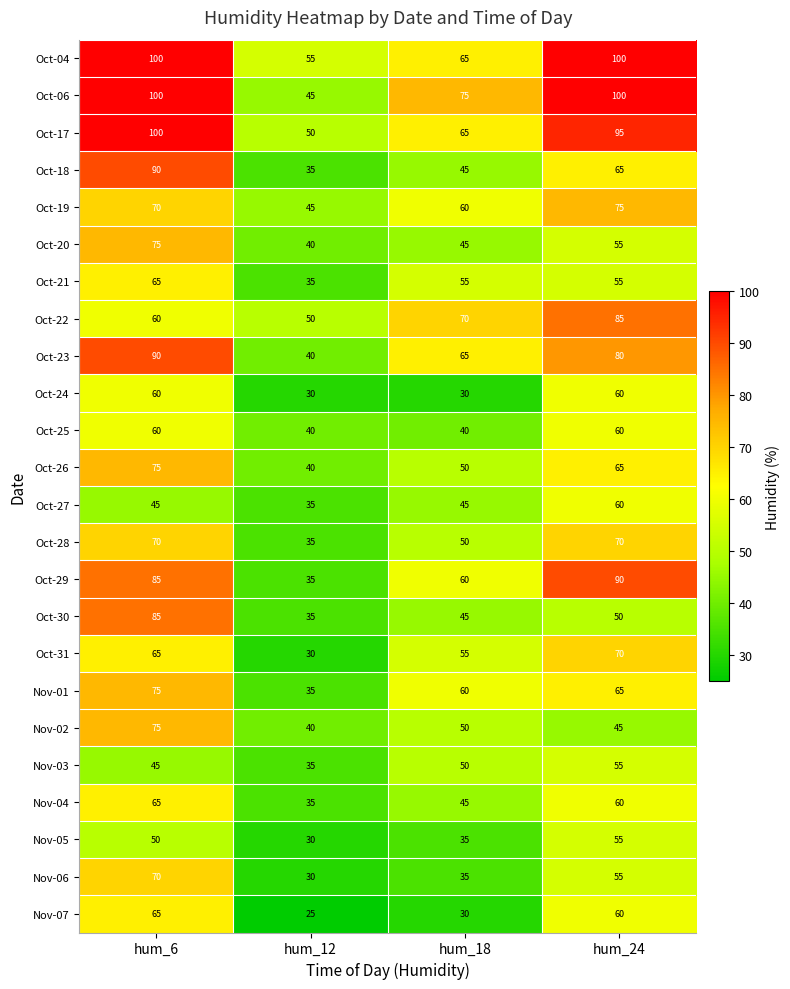

Is the value of Oct-22 at hum_12 greater than the value of Nov-07 at hum_6?

No